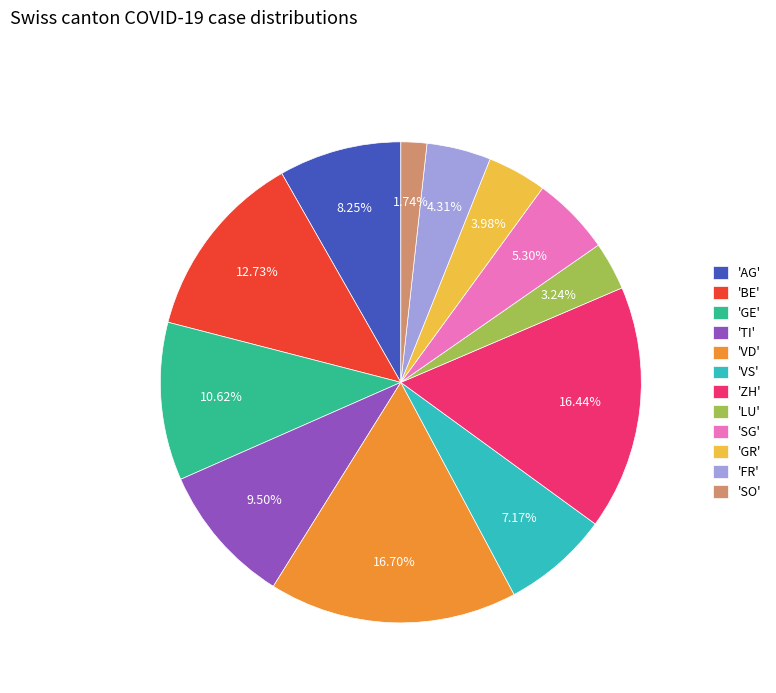

Between 'FR' and 'ZH', which is larger?

'ZH'